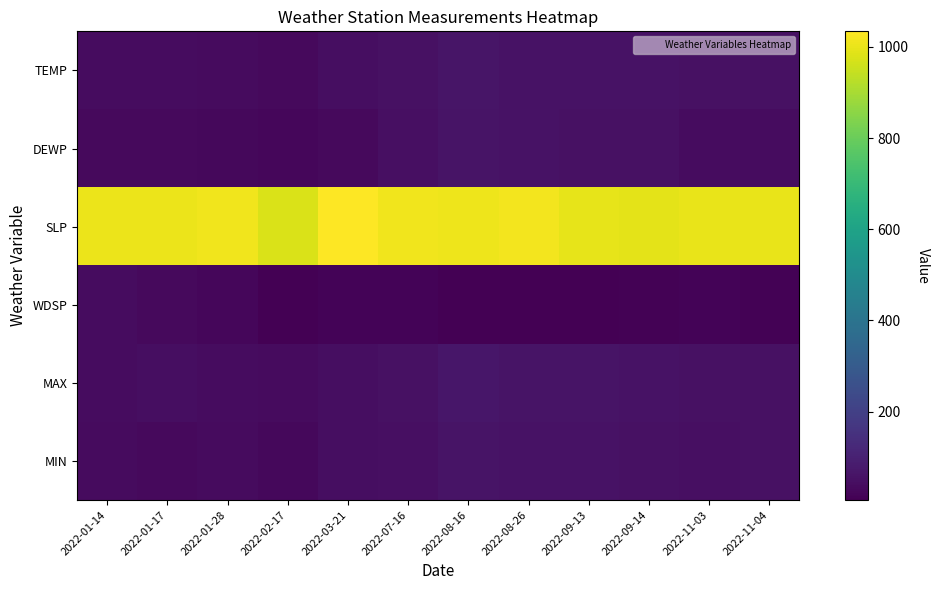

Reading left to right, what are all the values shown in this chart?

TEMP: 2022-01-14=38.8	2022-01-17=39.2	2022-01-28=36.2	2022-02-17=30.2	2022-03-21=43.1	2022-07-16=51.7	2022-08-16=63.1	2022-08-26=57.1	2022-09-13=56.9	2022-09-14=54.5	2022-11-03=52.1	2022-11-04=52.5
DEWP: 2022-01-14=30.8	2022-01-17=31.5	2022-01-28=28.8	2022-02-17=22.0	2022-03-21=32.8	2022-07-16=47.0	2022-08-16=58.7	2022-08-26=54.4	2022-09-13=51.9	2022-09-14=52.0	2022-11-03=40.3	2022-11-04=41.4
SLP: 2022-01-14=1003.8	2022-01-17=1004.0	2022-01-28=1011.8	2022-02-17=976.8	2022-03-21=1034.0	2022-07-16=1013.2	2022-08-16=1006.0	2022-08-26=1015.4	2022-09-13=995.5	2022-09-14=991.4	2022-11-03=1000.2	2022-11-04=1000.5
WDSP: 2022-01-14=41.4	2022-01-17=30.0	2022-01-28=25.3	2022-02-17=6.0	2022-03-21=14.3	2022-07-16=17.5	2022-08-16=7.3	2022-08-26=5.7	2022-09-13=7.7	2022-09-14=12.8	2022-11-03=15.6	2022-11-04=13.5
MAX: 2022-01-14=41.4	2022-01-17=42.1	2022-01-28=38.7	2022-02-17=34.0	2022-03-21=43.5	2022-07-16=52.7	2022-08-16=66.2	2022-08-26=58.5	2022-09-13=59.7	2022-09-14=55.4	2022-11-03=53.8	2022-11-04=53.6
MIN: 2022-01-14=35.2	2022-01-17=32.4	2022-01-28=34.5	2022-02-17=28.6	2022-03-21=43.0	2022-07-16=49.8	2022-08-16=59.7	2022-08-26=56.1	2022-09-13=54.9	2022-09-14=53.4	2022-11-03=48.6	2022-11-04=51.3